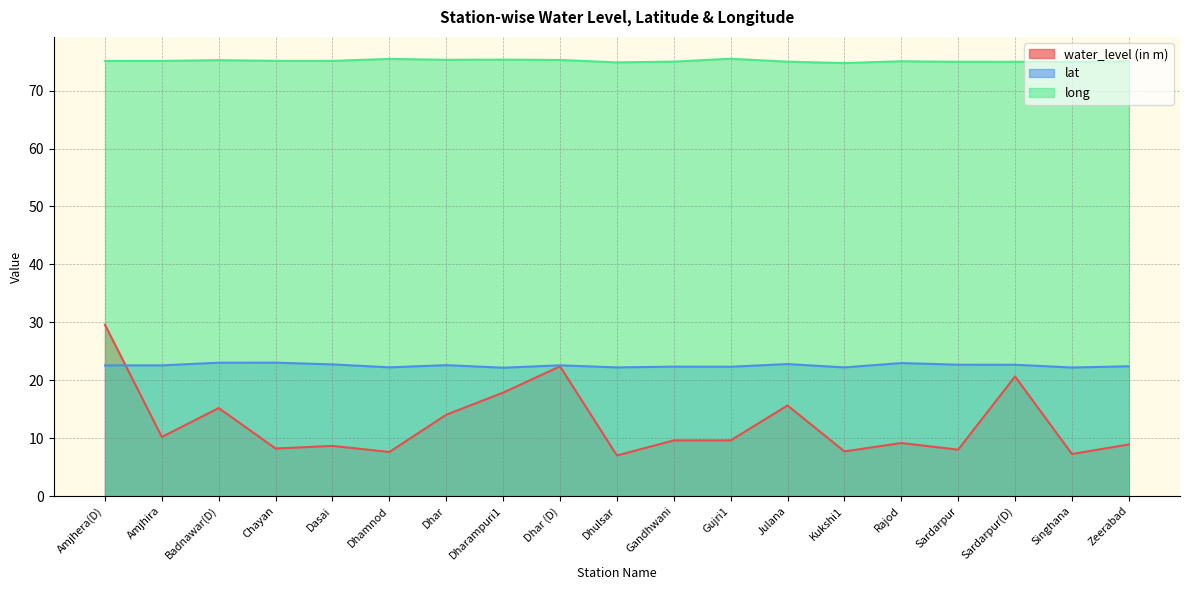

What is the value of the water_level (in m) point at the 3rd from the left?

15.2